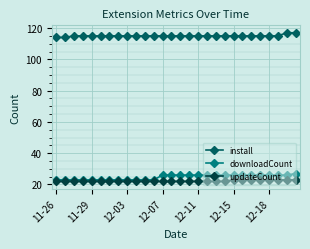

Which series has the largest total across all categories?

install